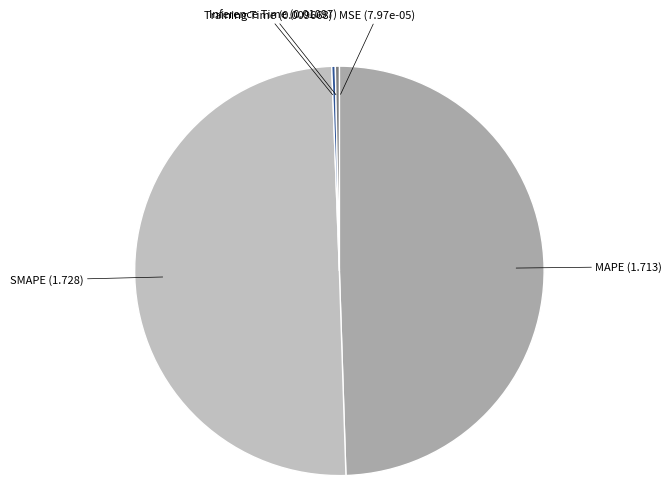

Which has a higher value, Training Time (0.009668) or MAPE (1.713)?

MAPE (1.713)